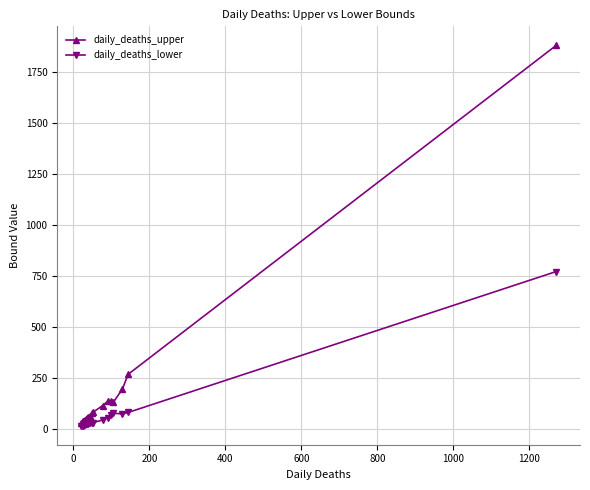

The daily_deaths_lower series shows 25 at 15. True or false?

False